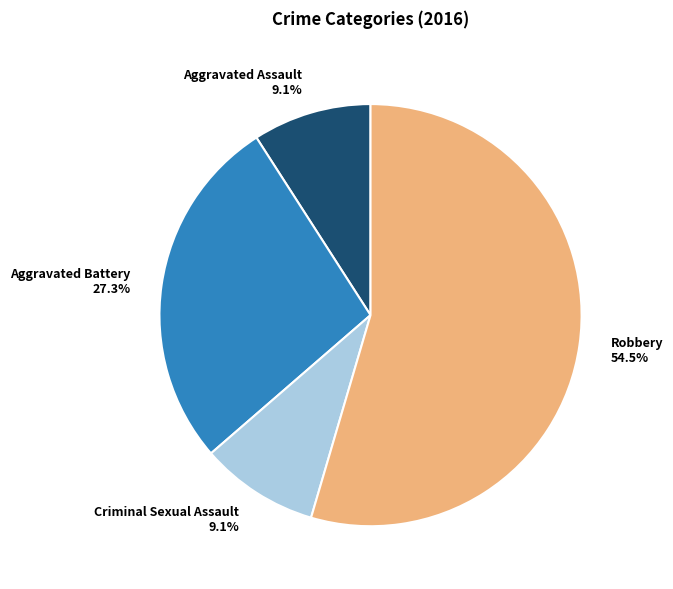

Which category accounts for the majority?

Robbery